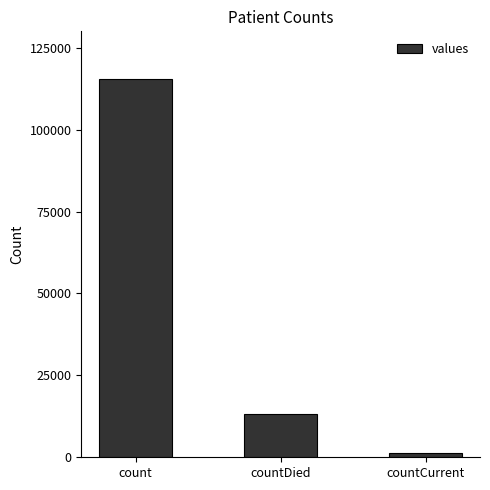

Rank the categories by value from highest to lowest.

count, countDied, countCurrent